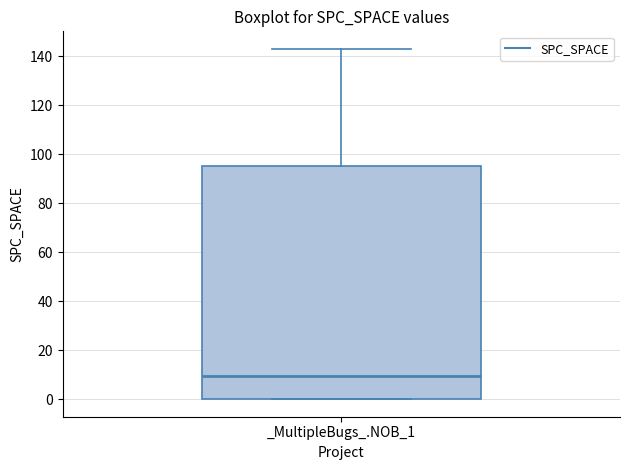

Transcribe this box plot: give where the median line is, the range the box spans, and where the two whiskers end, as read against the y-axis. The values are not printed on the chart, so give them approximately, as read against the axis.

median 10, box 0 to 96, whiskers 0 to 144